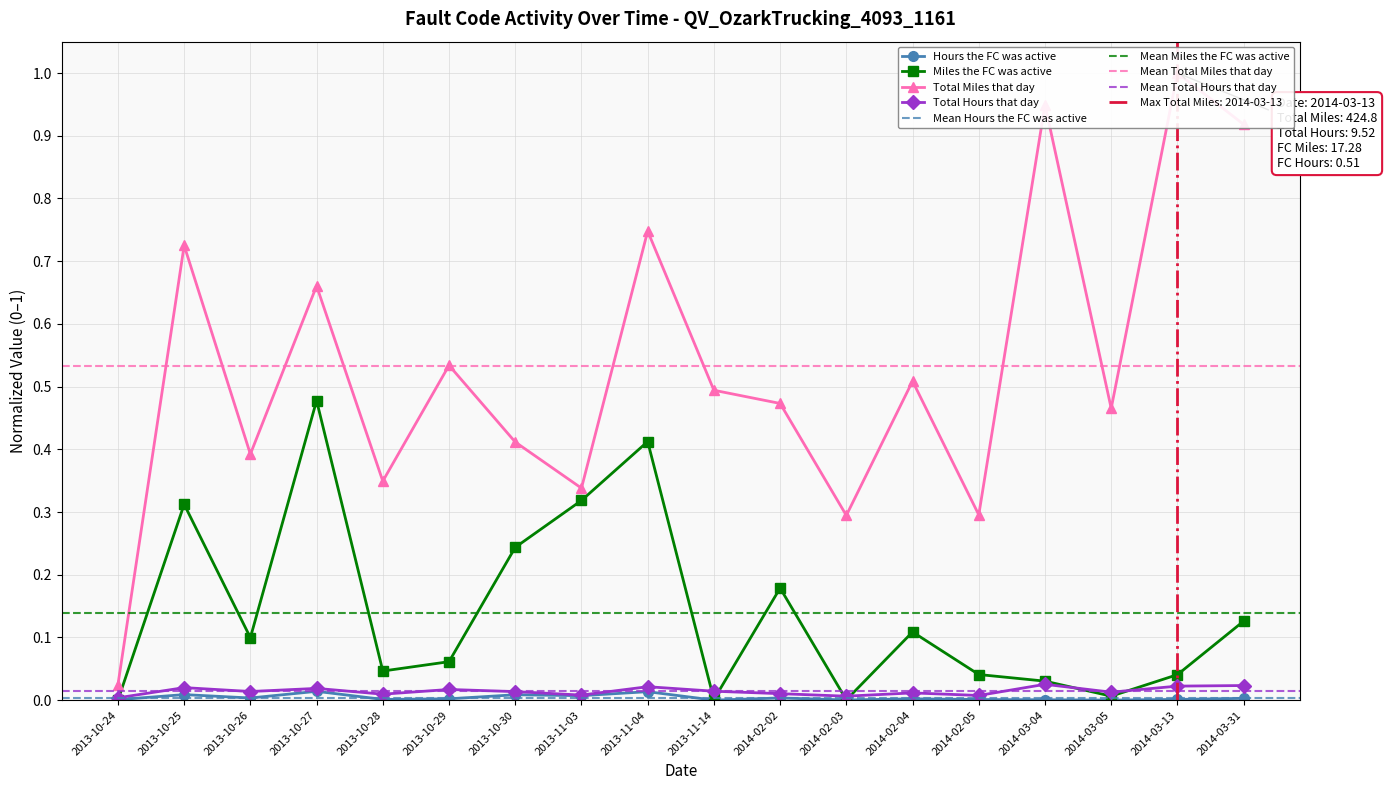

How many lines are shown in the chart?

4